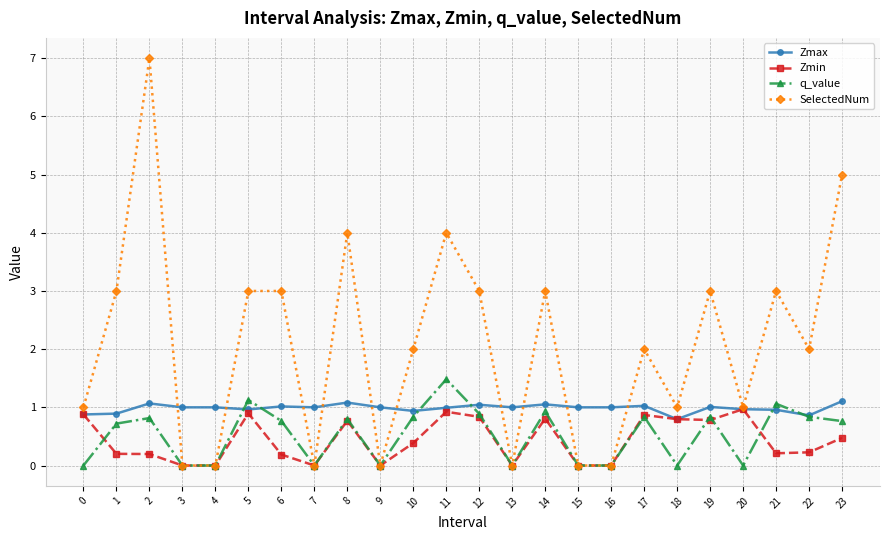

Is it true that Zmax equals 1.2 at 22?

False